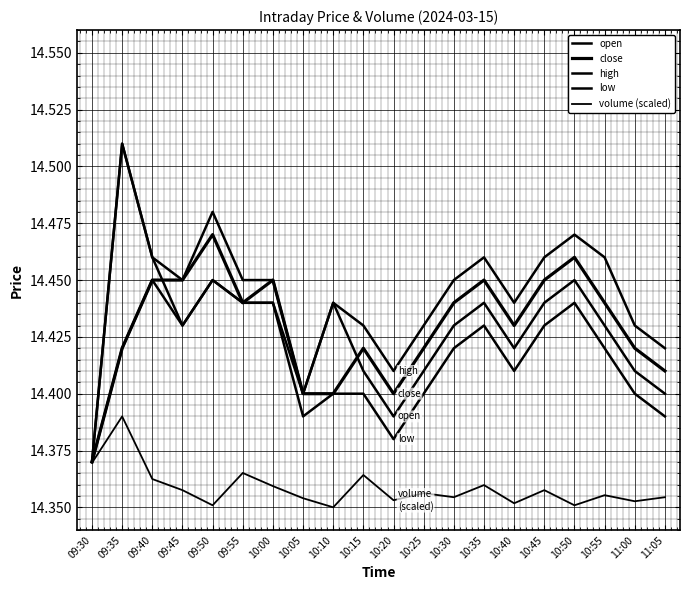

Reading left to right, transcribe all the data shown in this chart.

open: 14.4	14.5	14.5	14.4	14.4	14.4	14.4	14.4	14.4	14.4	14.4	14.4	14.4	14.4	14.4	14.4	14.4	14.4	14.4	14.4
close: 14.4	14.4	14.4	14.4	14.5	14.4	14.4	14.4	14.4	14.4	14.4	14.4	14.4	14.4	14.4	14.4	14.5	14.4	14.4	14.4
high: 14.4	14.5	14.5	14.4	14.5	14.4	14.4	14.4	14.4	14.4	14.4	14.4	14.4	14.5	14.4	14.5	14.5	14.5	14.4	14.4
low: 14.4	14.4	14.4	14.4	14.4	14.4	14.4	14.4	14.4	14.4	14.4	14.4	14.4	14.4	14.4	14.4	14.4	14.4	14.4	14.4
volume (scaled): 14.4	14.4	14.4	14.4	14.4	14.4	14.4	14.4	14.3	14.4	14.4	14.4	14.4	14.4	14.4	14.4	14.4	14.4	14.4	14.4